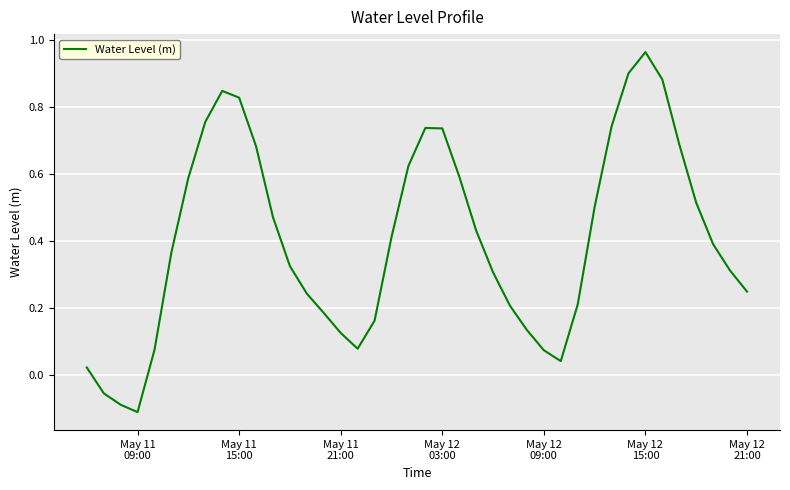

What is the difference between the maximum and minimum values?

1.1